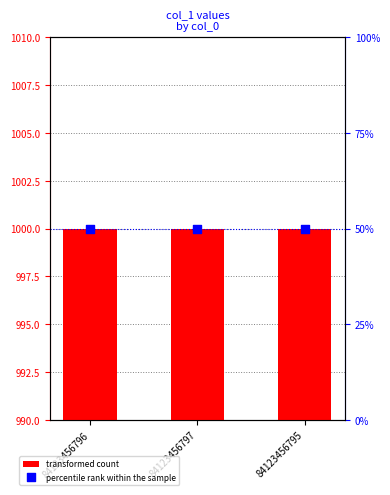

Which series contains the highest Y value?

transformed count